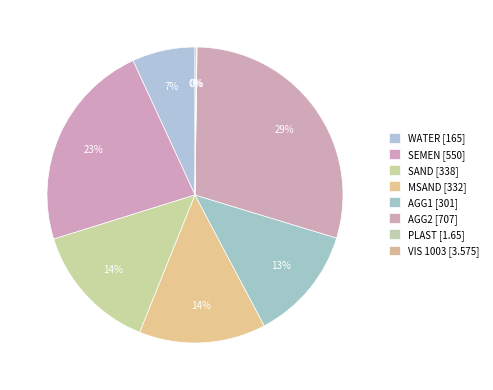

What is the total percentage of SAND and WATER?

21.0%